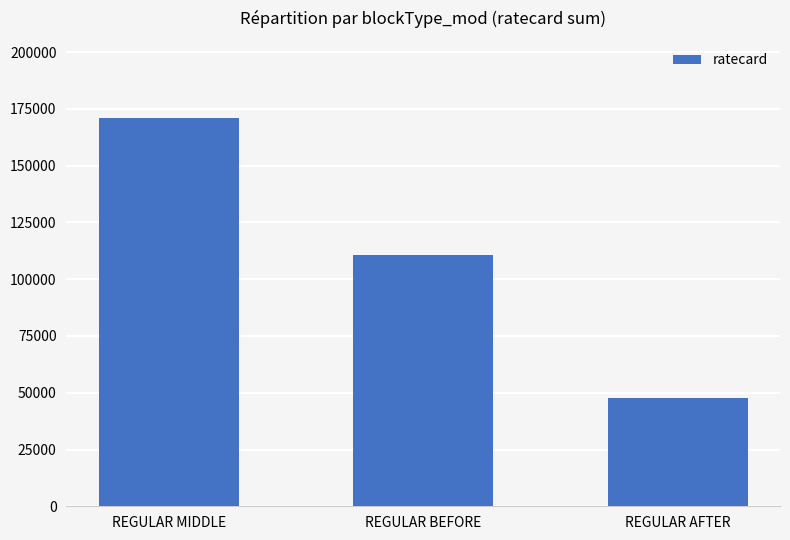

Reading right to left, list all the values displayed in this chart.

REGULAR AFTER=47520	REGULAR BEFORE=110700	REGULAR MIDDLE=170820